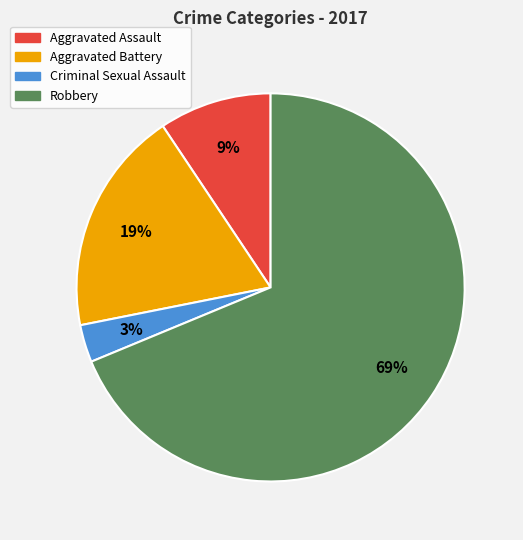

What percentage is the Criminal Sexual Assault slice, to the nearest percent?

3%